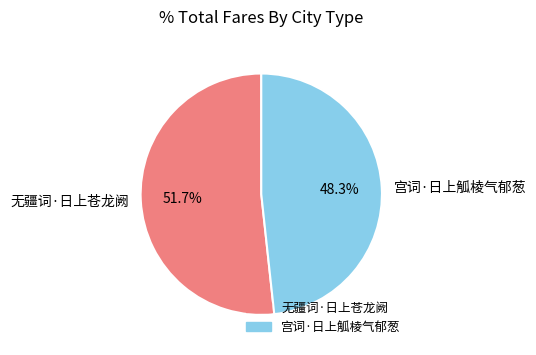

Rank the categories by value from lowest to highest.

宫词·日上觚棱气郁葱, 无疆词·日上苍龙阙